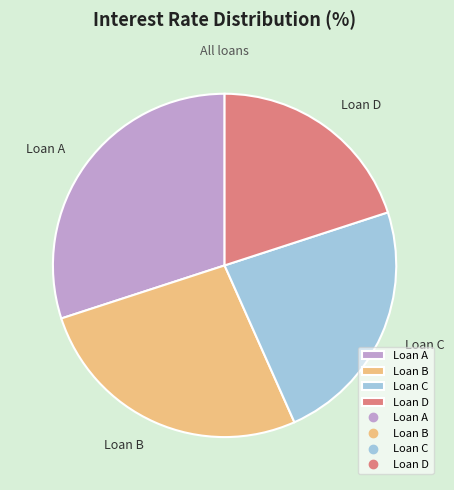

What is the largest slice in the pie chart?

Loan A